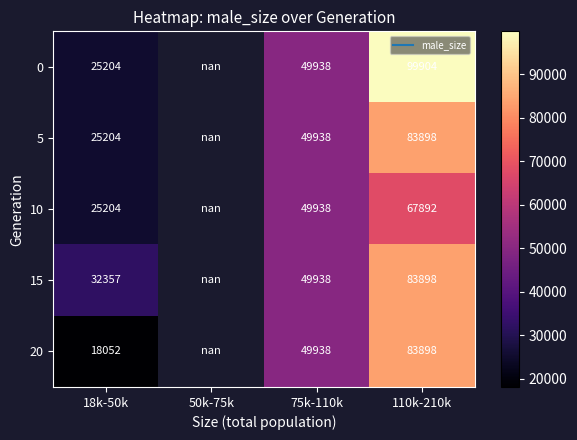

What is the smallest value displayed?

18052.0